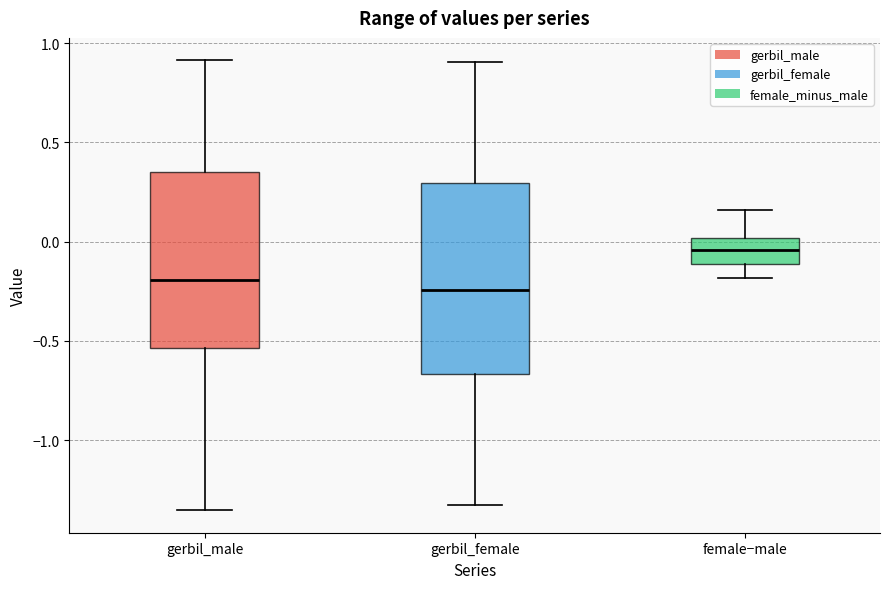

Reading left to right, transcribe this box plot: for each box, give where its median line is, the range the box spans, and where its two whiskers end, as read against the y-axis. The values are not printed on the chart, so give them approximately, as read against the axis.

gerbil_male: median -0.20, box -0.55 to 0.35, whiskers -1.35 to 0.90
gerbil_female: median -0.25, box -0.65 to 0.30, whiskers -1.35 to 0.90
female−male: median -0.05, box -0.10 to 0.00, whiskers -0.20 to 0.15